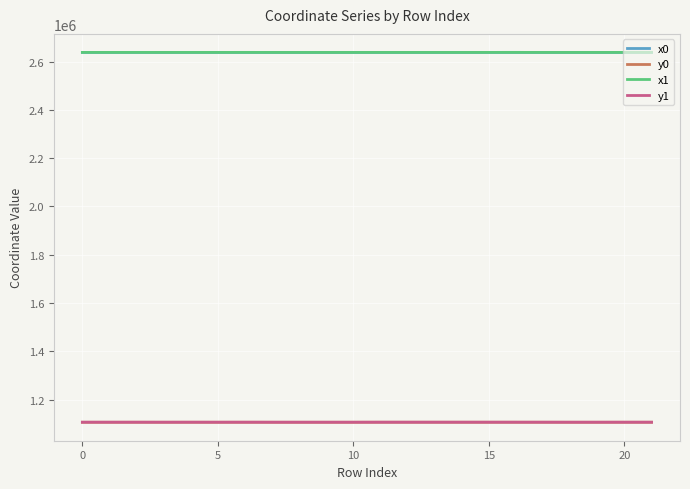

True or false: x0 and y1 cross at least once.

False